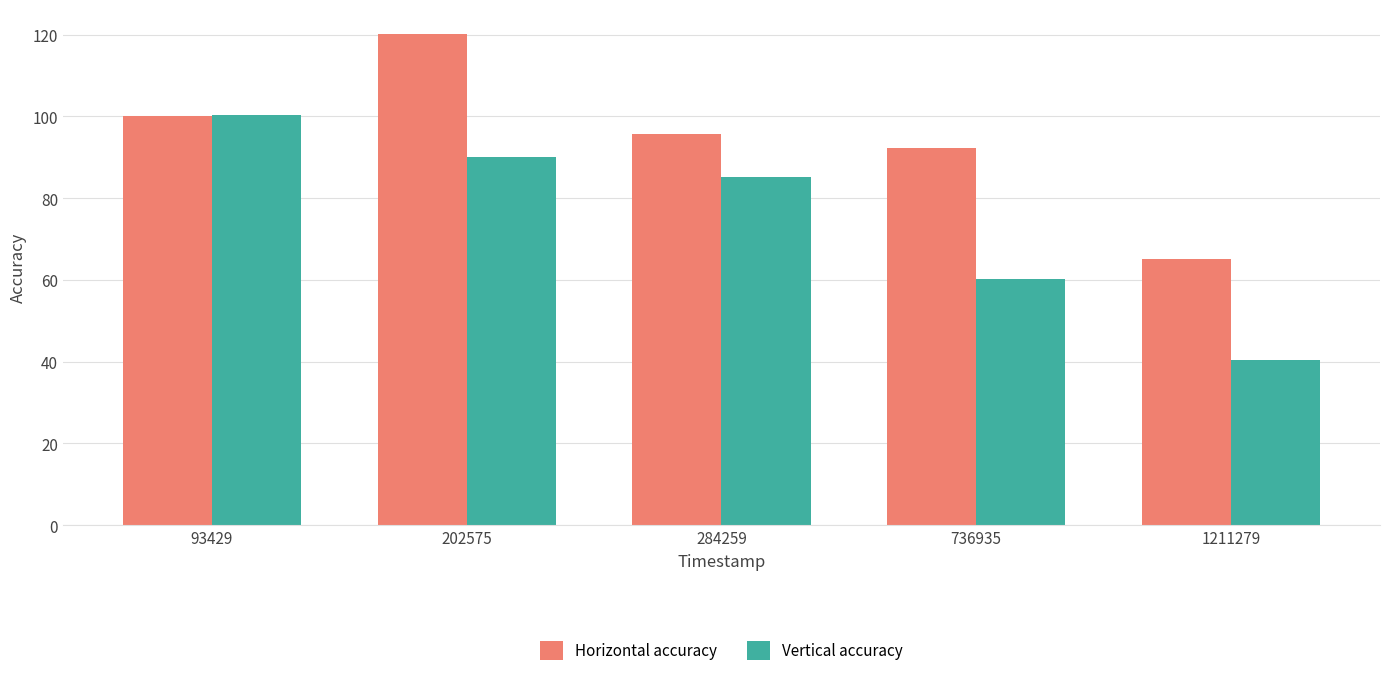

At how many categories does at least one series exceed 114?

1